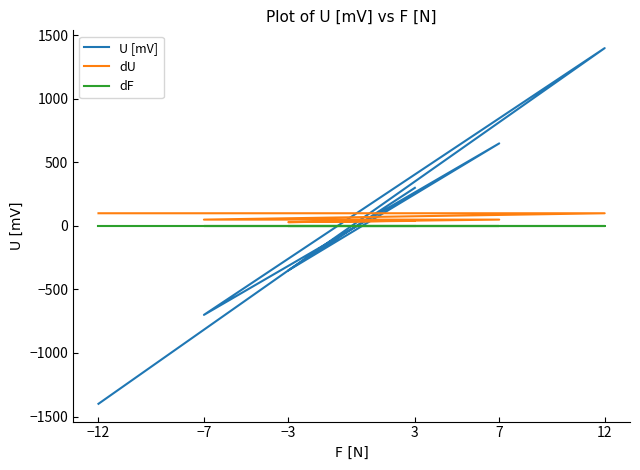

At which category does the chart reach its minimum across all series?

−12